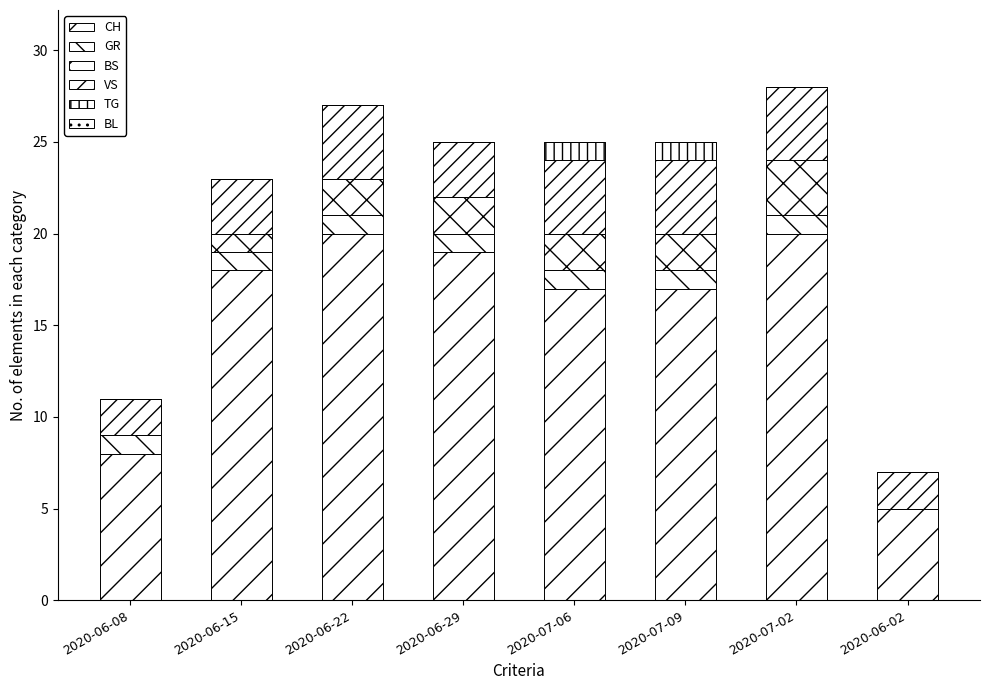

Which series changed the most between 2020-06-29 and 2020-07-06?

CH